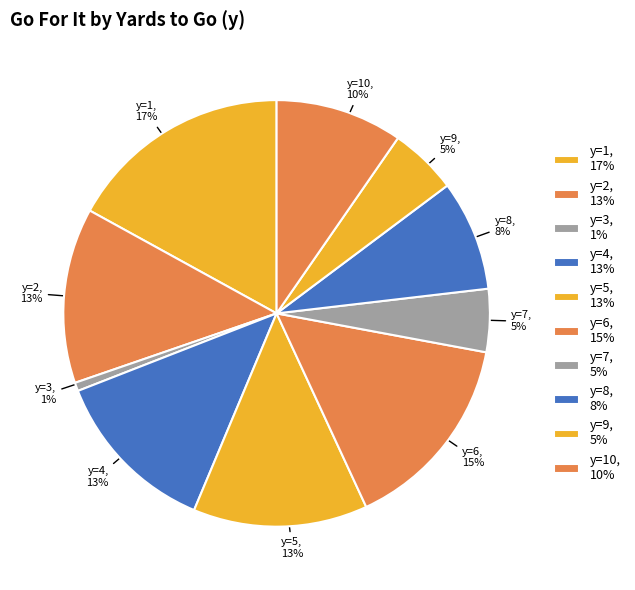

Which has a higher value, y=8, 8% or y=5, 13%?

y=5, 13%